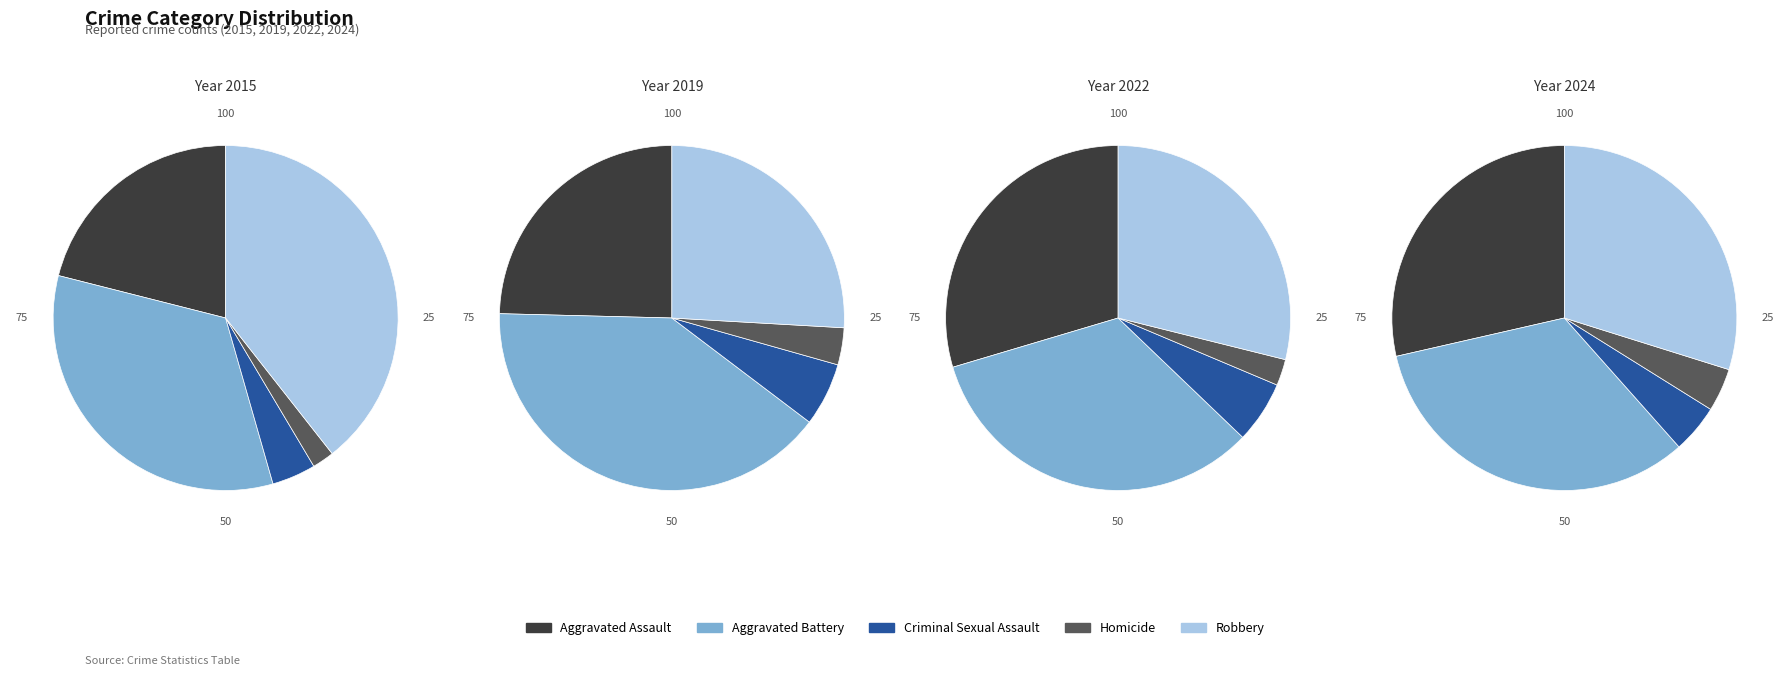

Is there a majority slice in this chart?

No